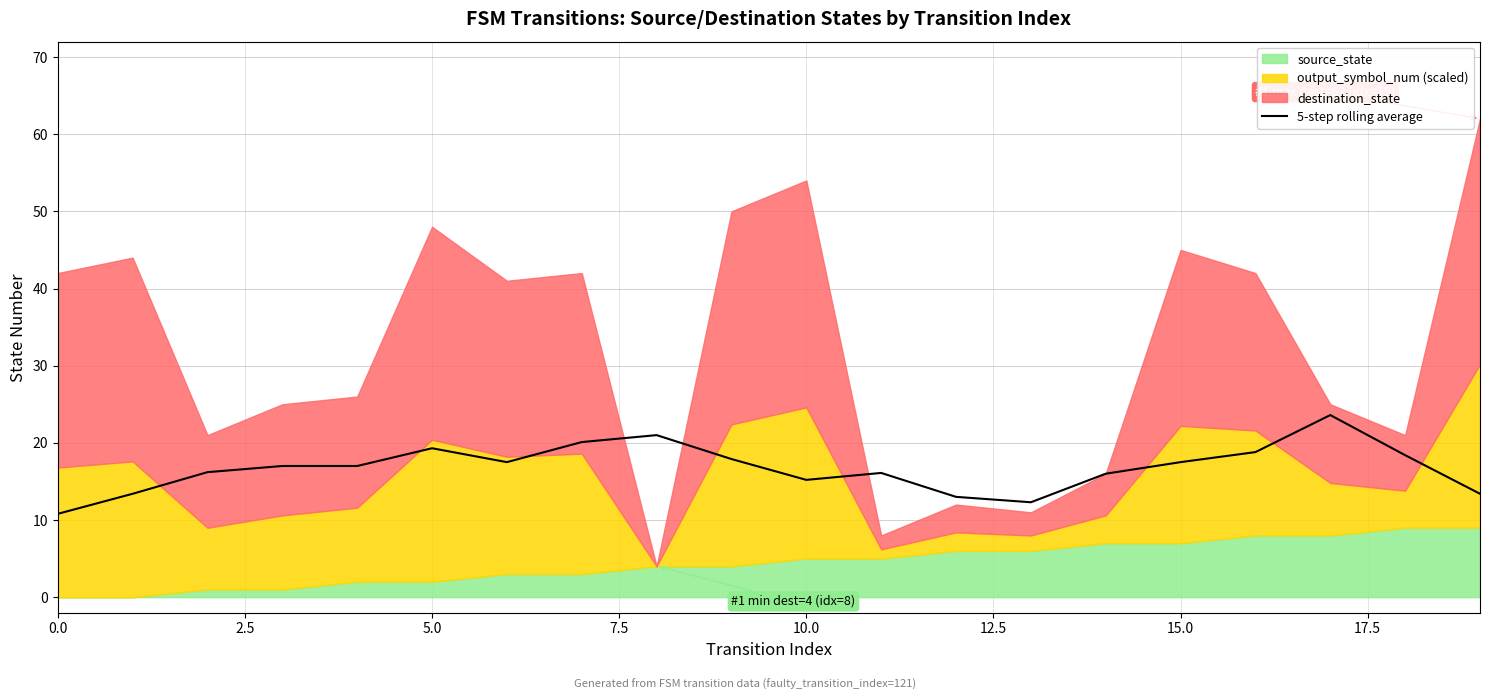

What is the highest value of the 5-step rolling average series?

23.6